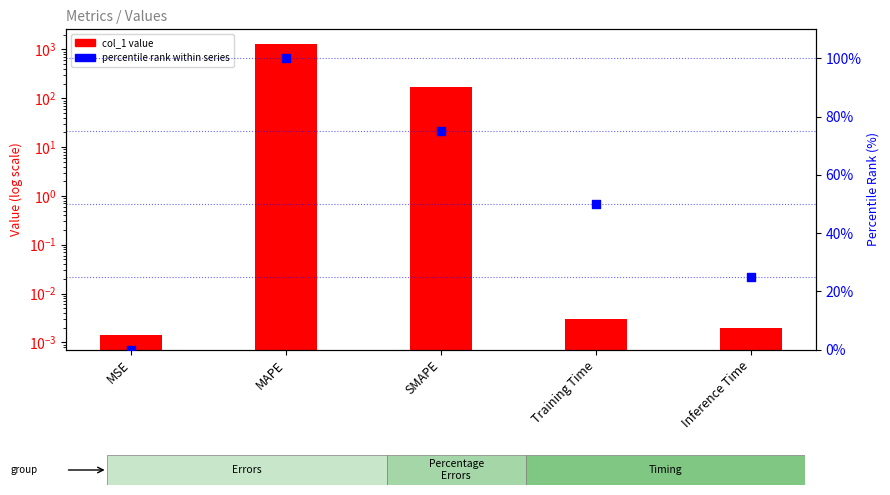

What are all the series names shown in the legend?

col_1 value, percentile rank within series